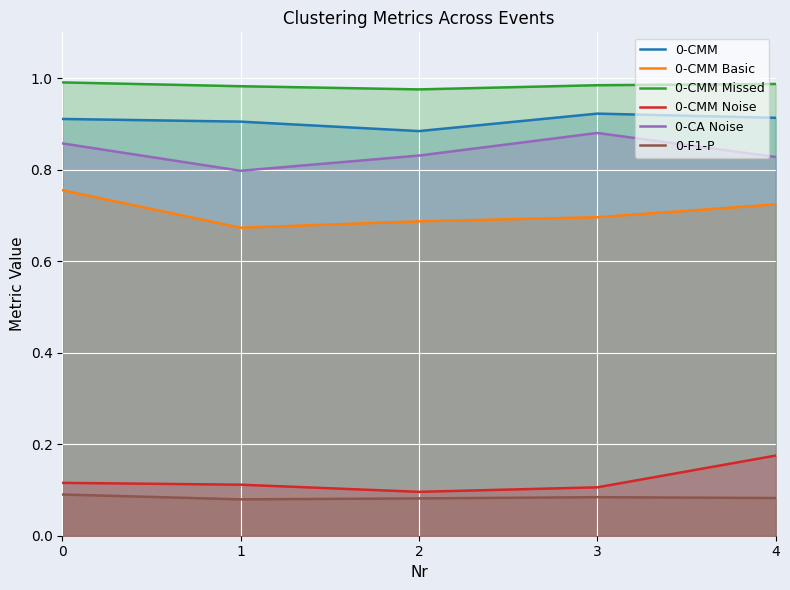

Which series changed the most between 0 and 2?

0-CMM Basic